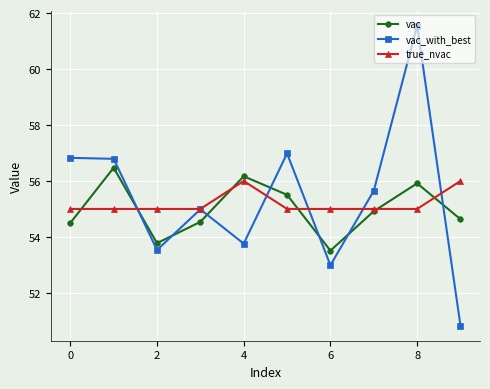

Reading right to left, transcribe all the data shown in this chart.

vac: 54.6	55.9	54.9	53.5	55.5	56.2	54.5	53.8	56.5	54.5
vac_with_best: 50.8	61.6	55.7	53.0	57.0	53.8	55.0	53.5	56.8	56.8
true_nvac: 56.0	55.0	55.0	55.0	55.0	56.0	55.0	55.0	55.0	55.0